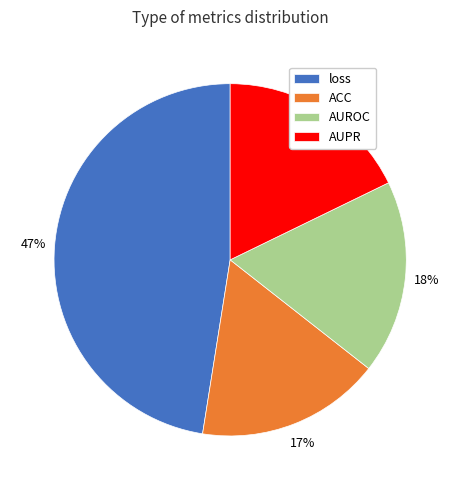

Between AUROC and loss, which is larger?

loss